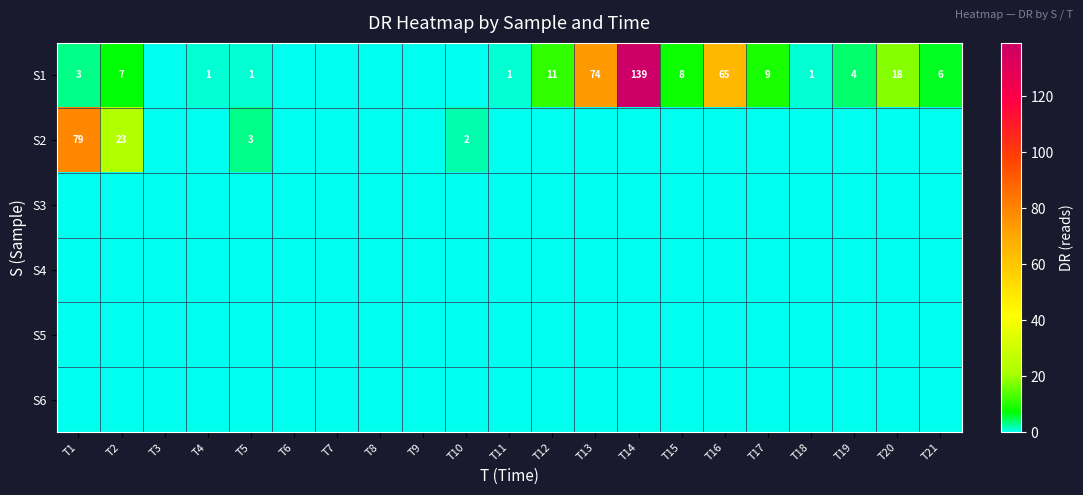

Rank the series by their maximum value, from highest to lowest.

S1, S2, S3, S4, S5, S6